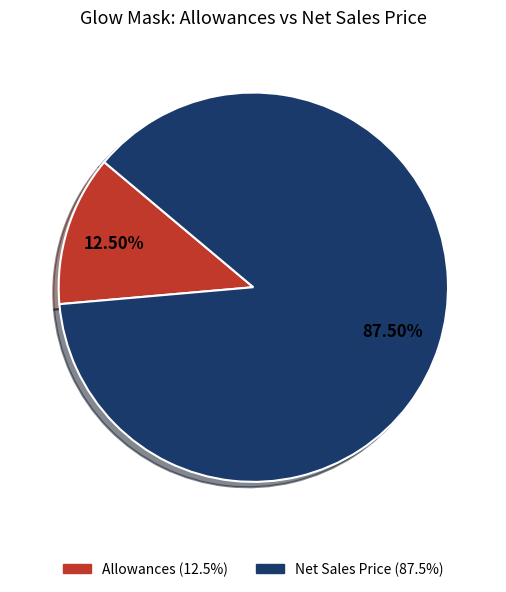

What portion of the pie excludes Net Sales Price?

12.5%